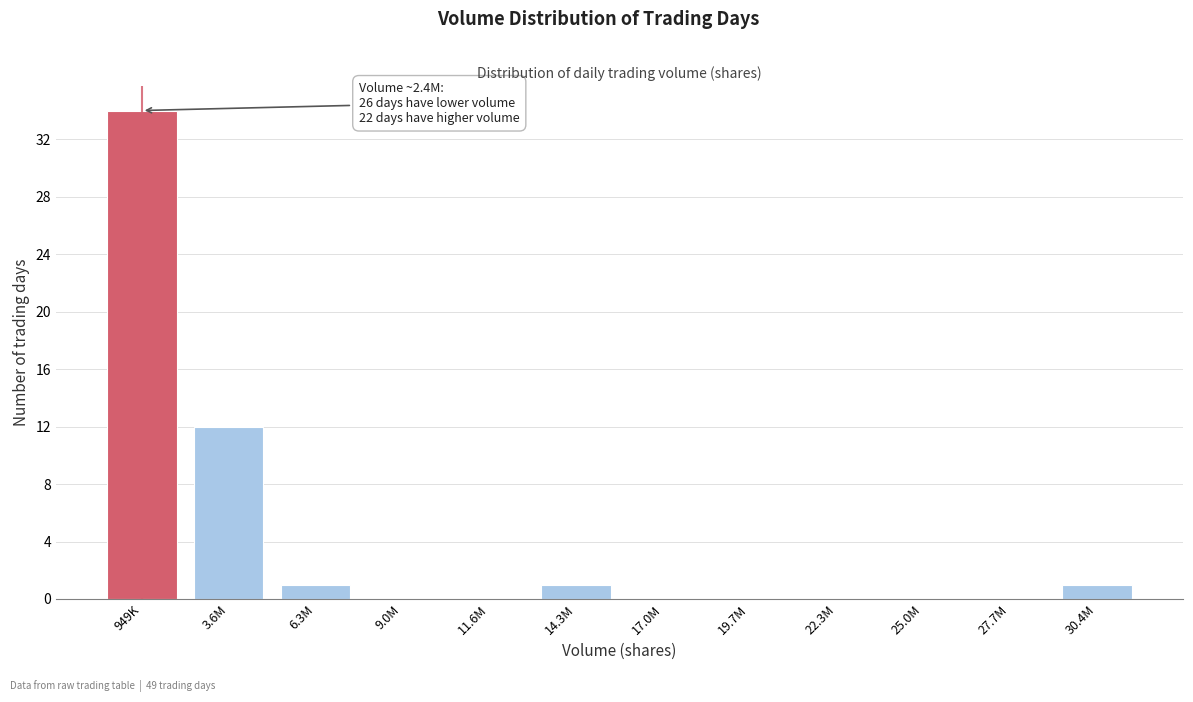

Reading left to right, extract all data points from this chart.

949K=34	3.6M=12	6.3M=1	9.0M=0	11.6M=0	14.3M=1	17.0M=0	19.7M=0	22.3M=0	25.0M=0	27.7M=0	30.4M=1